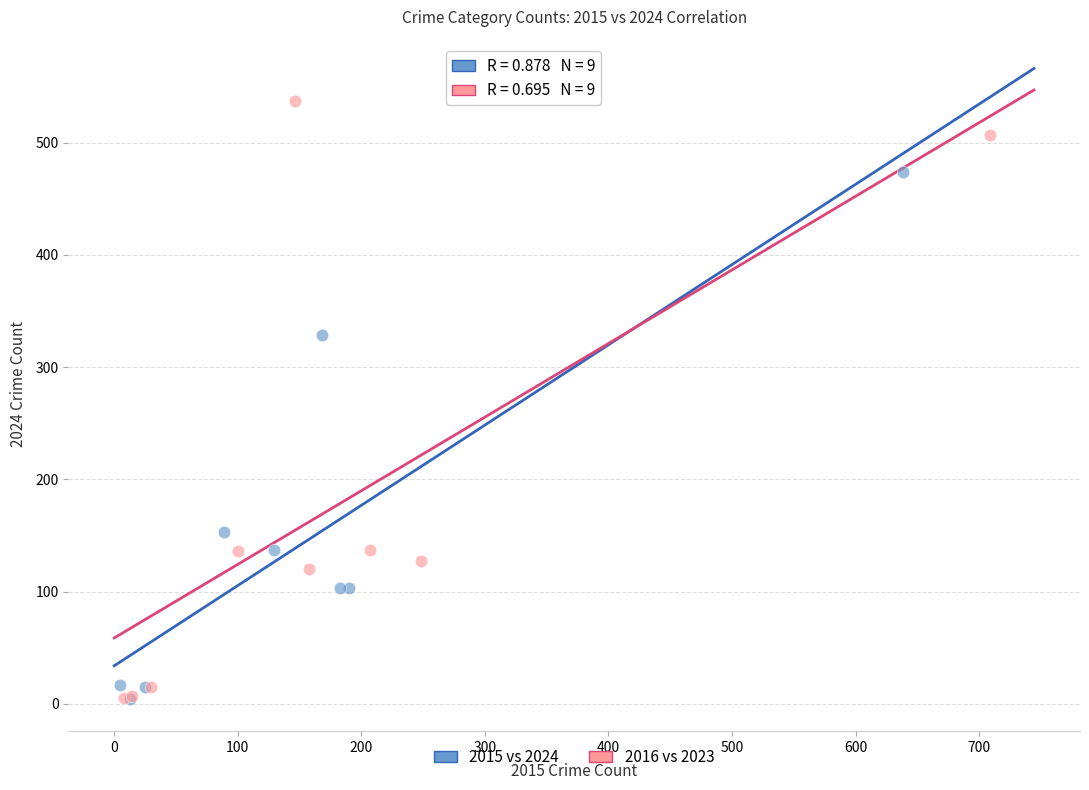

Which series has the widest spread of Y values?

2016 vs 2023